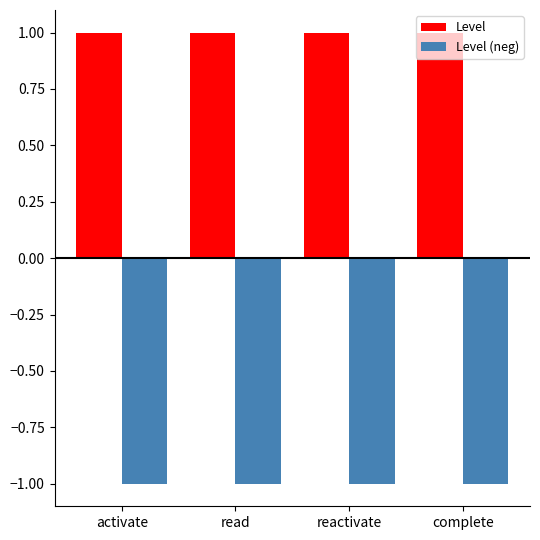

What is the highest value of the Level (neg) series?

-1